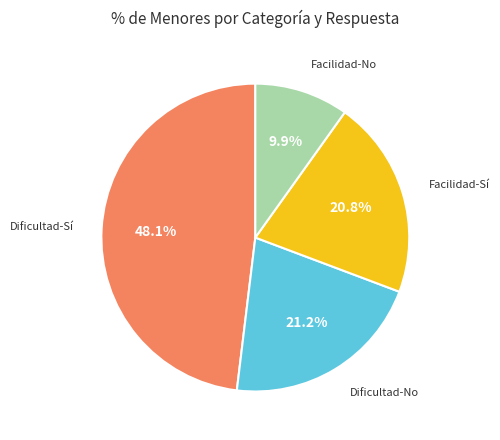

Does any single category account for the majority?

No